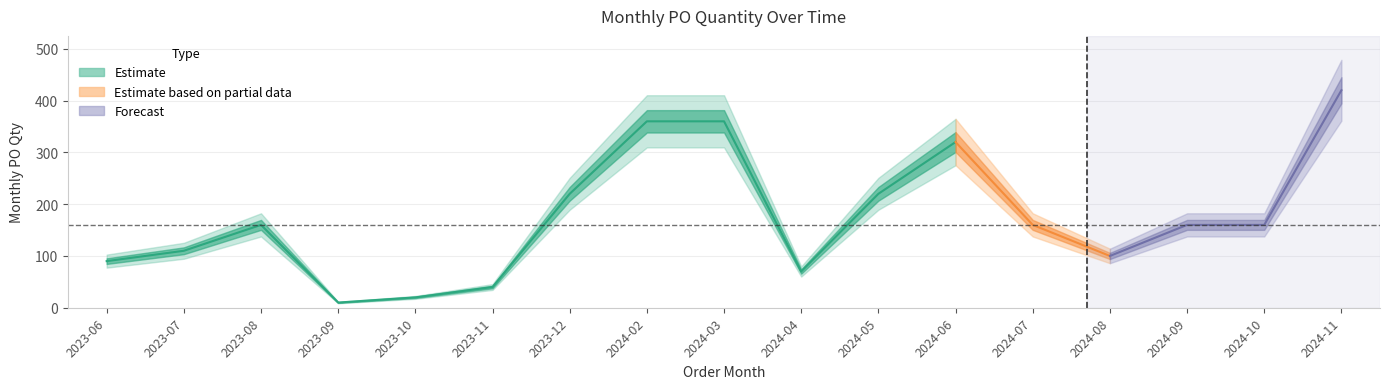

Which category has the highest value across all series?

2024-11